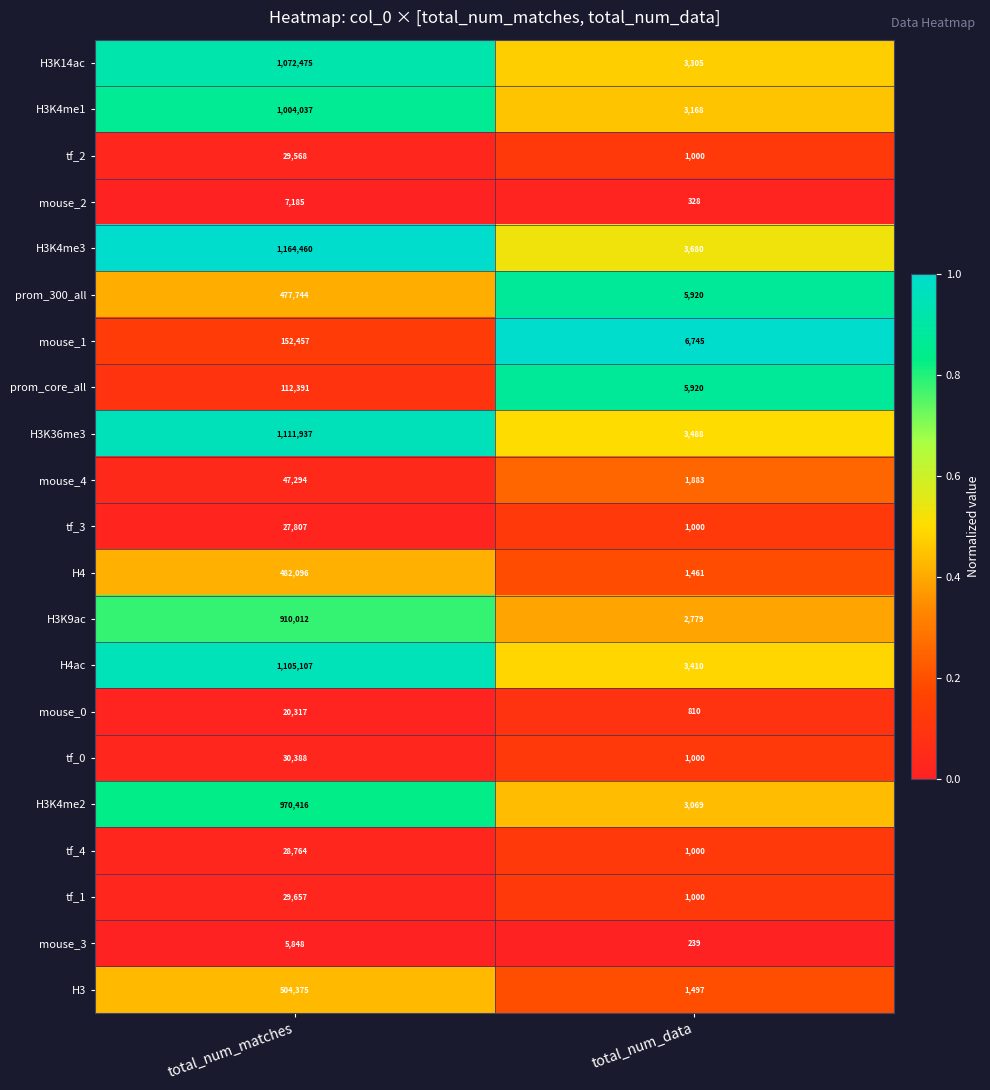

Read the tf_4 value at total_num_data, to the nearest 10.

1000